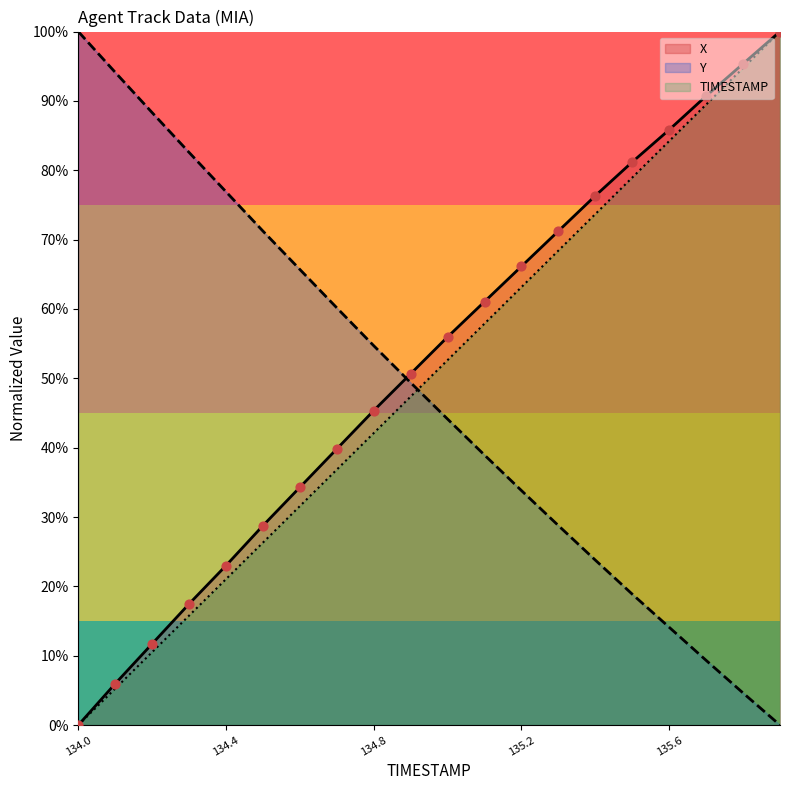

At how many categories does at least one series exceed 30?

20